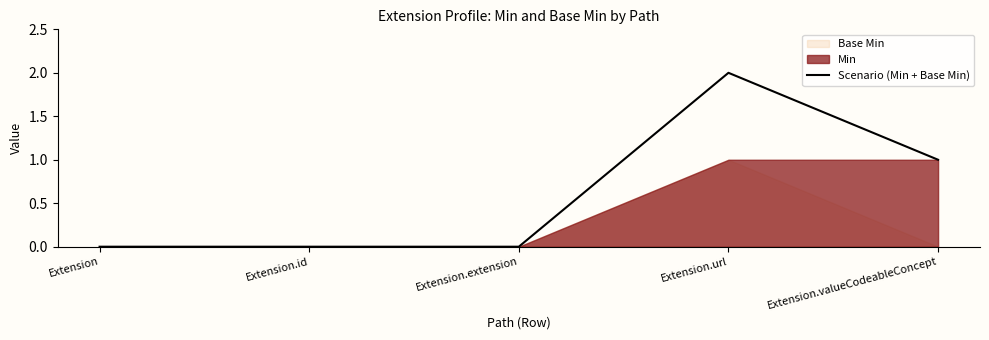

Which has a higher value, Extension.id or Extension.extension?

Extension.id